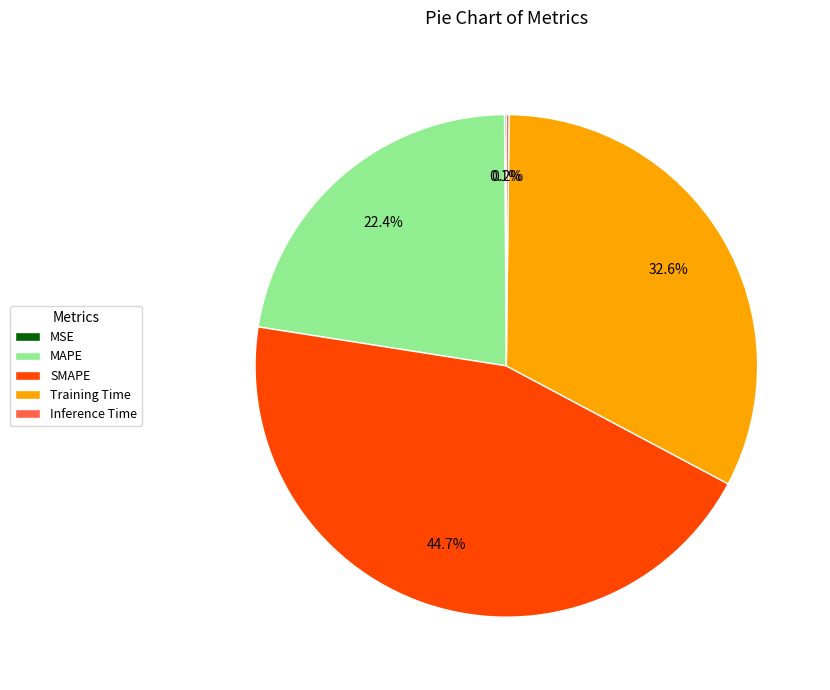

Between SMAPE and Training Time, which is larger?

SMAPE